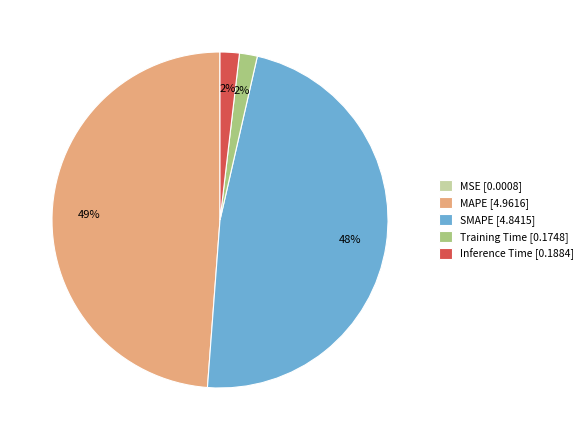

Is there a majority slice in this chart?

No